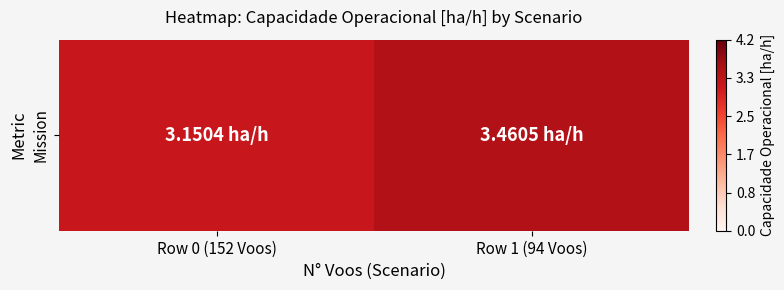

At which label is the value closest to 3?

Row 0 (152 Voos)